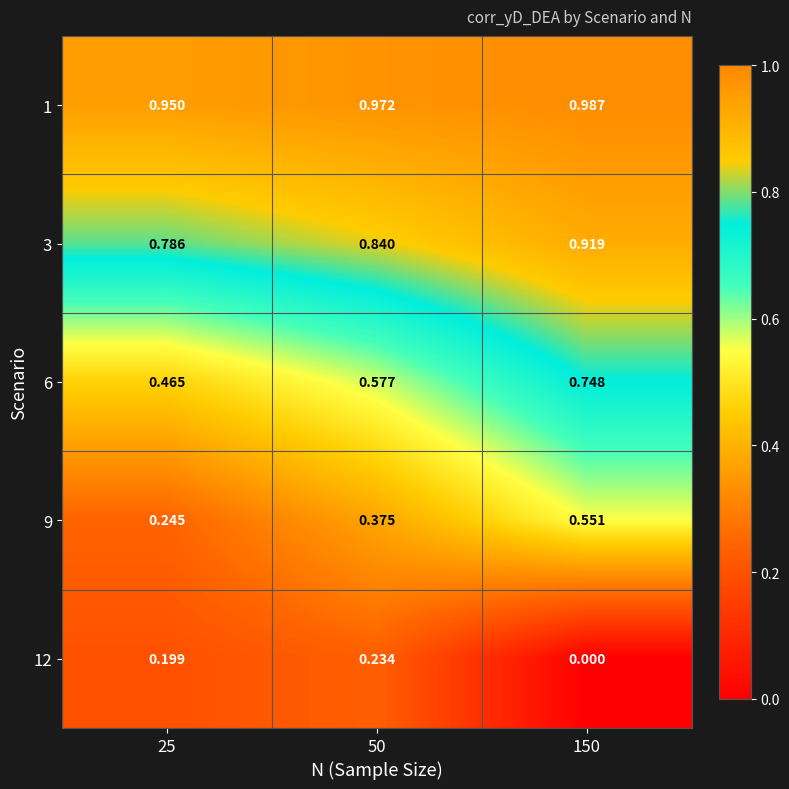

Which category has the lowest value across all series?

150